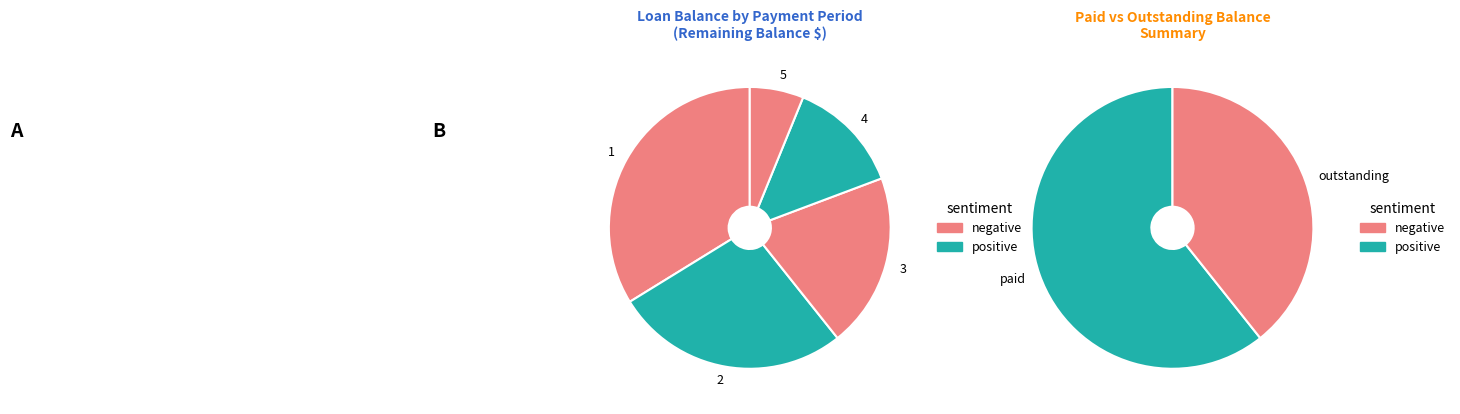

Does 1 represent more than half of the total?

No